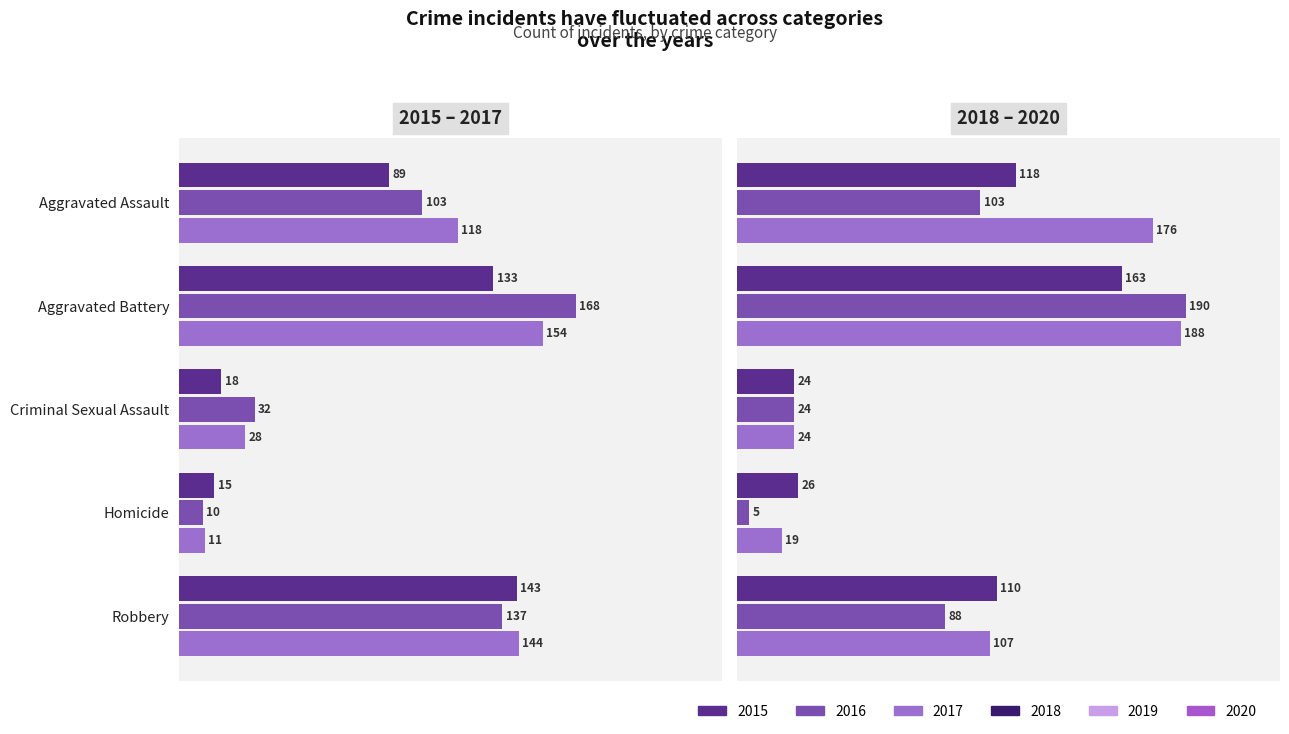

What value does the 2015 series have at Homicide?

15